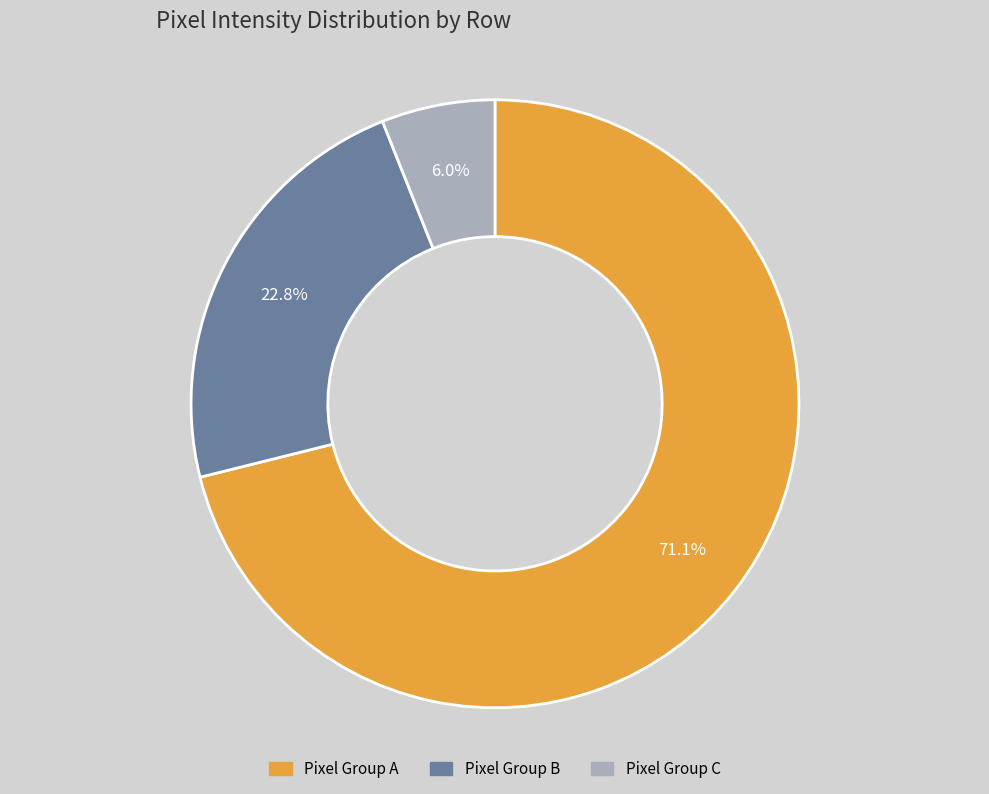

Does any single category account for the majority?

Yes